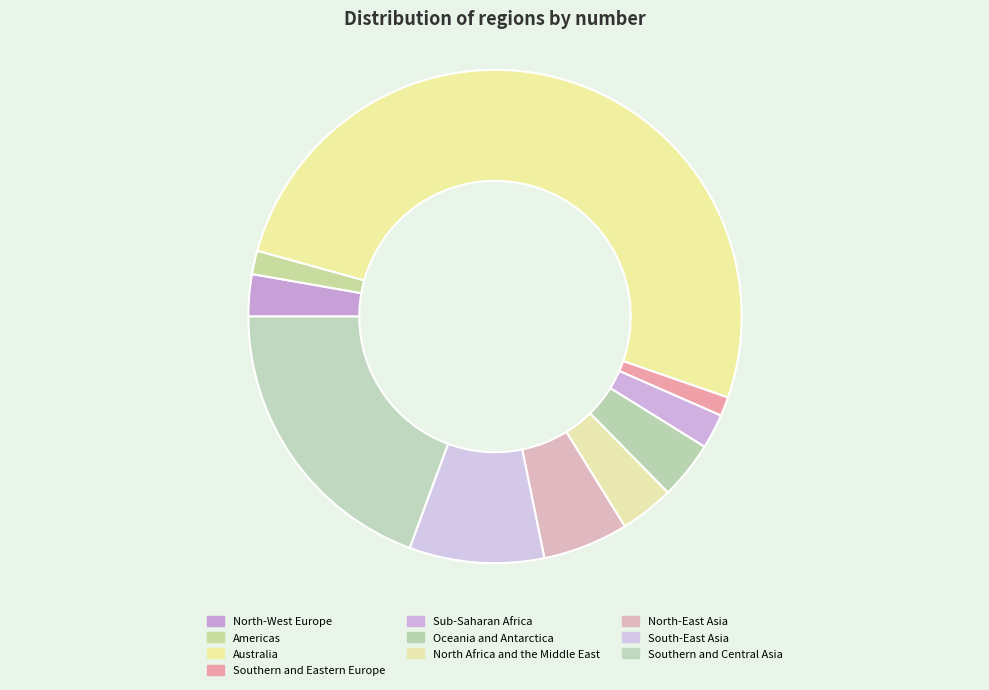

Count the number of slices in the pie.

10